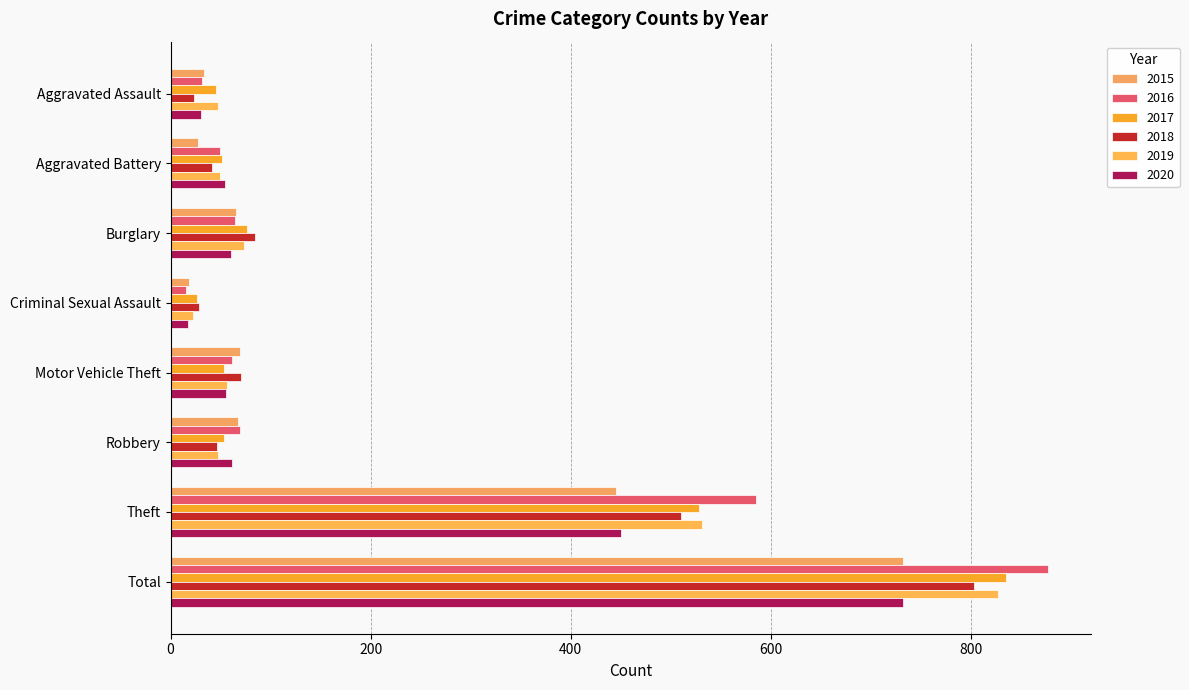

What is the label of the 7th bar from the left?

Theft